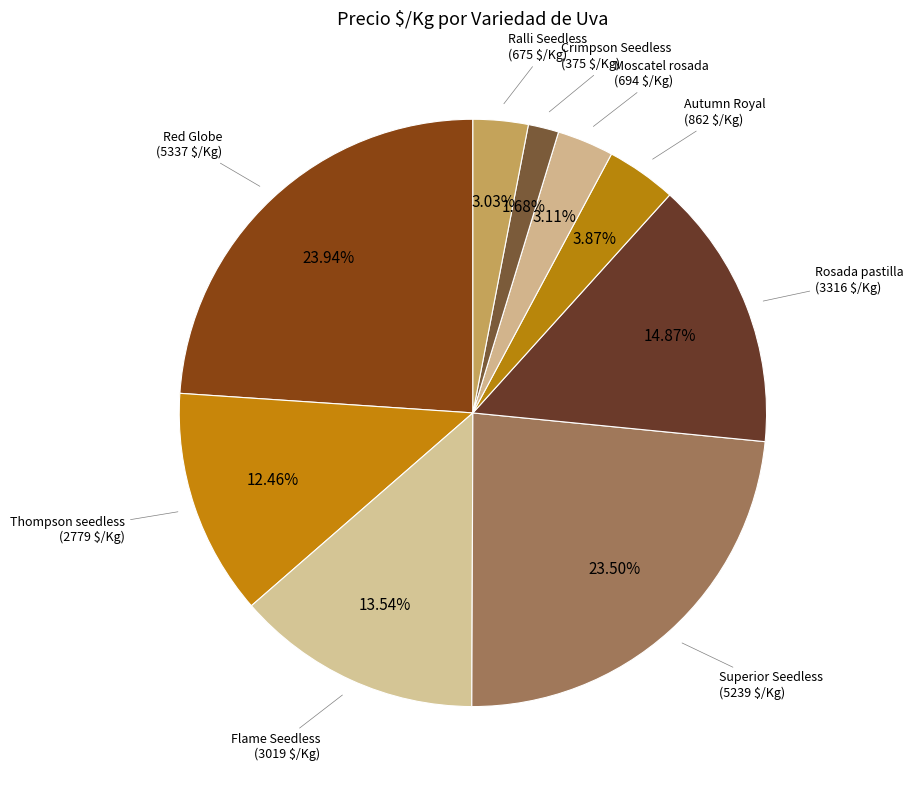

Which category has the smallest portion of the pie?

Crimpson Seedless